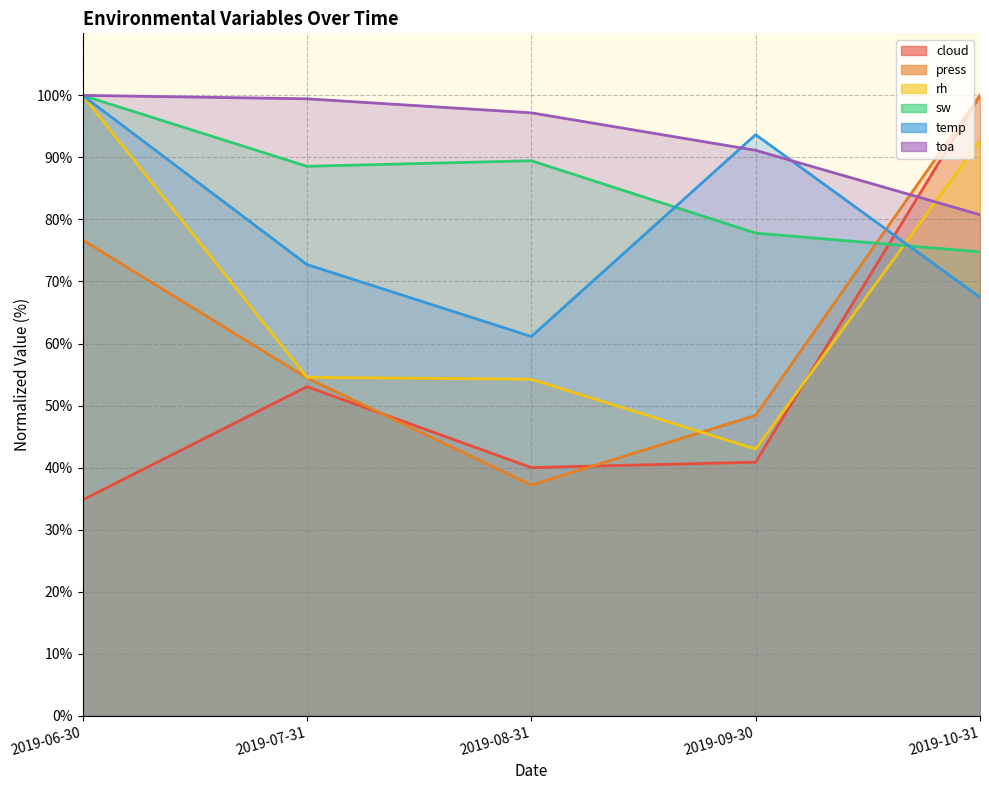

List the labels in order of press value, smallest first.

2019-08-31, 2019-09-30, 2019-07-31, 2019-06-30, 2019-10-31